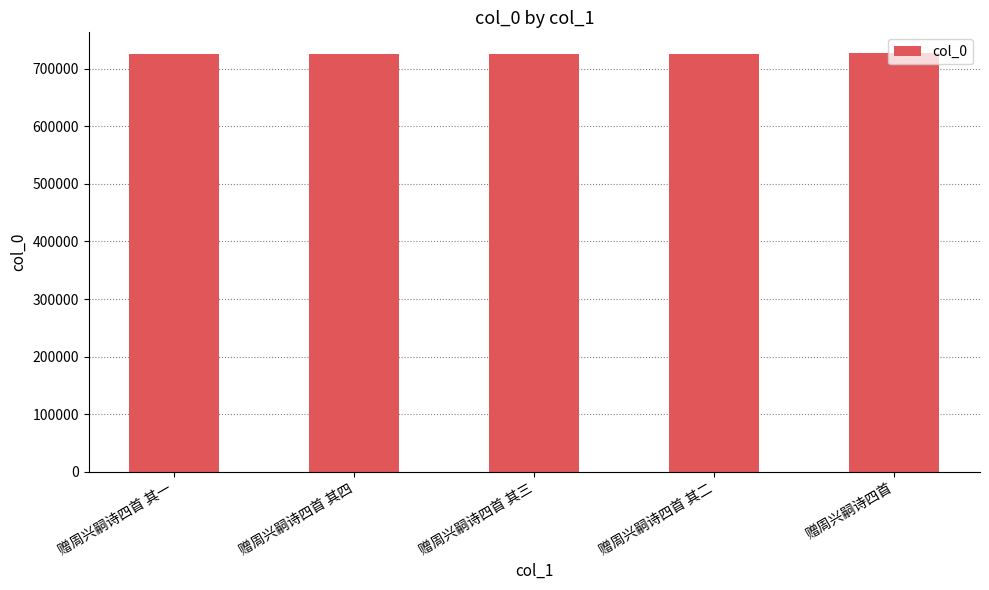

What position from the right is 赠周兴嗣诗四首 其二?

2